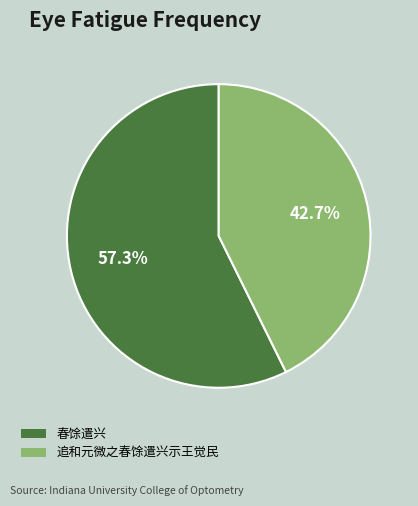

How many slices are in this pie chart?

2